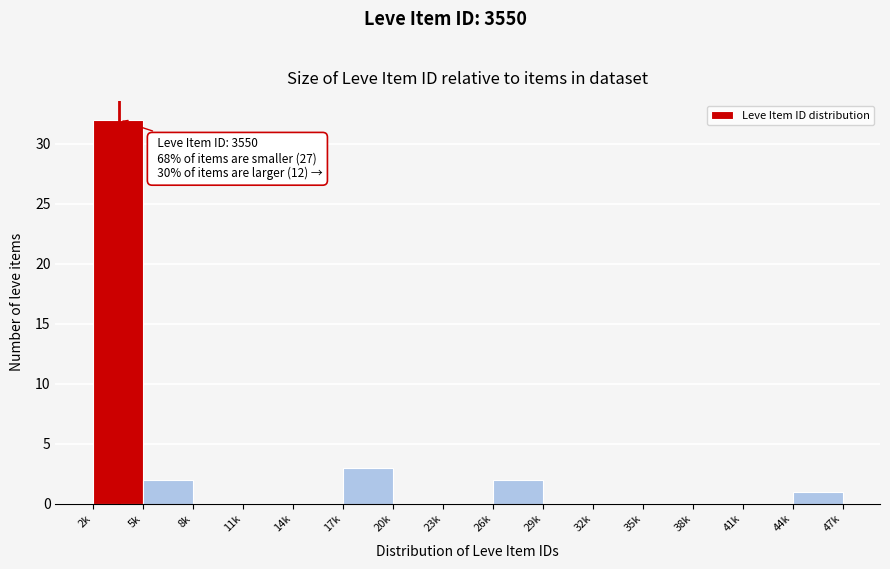

Reading left to right, what are all the values shown in this chart?

2k=32	5k=2	8k=0	11k=0	14k=0	17k=3	20k=0	23k=0	26k=2	29k=0	32k=0	35k=0	38k=0	41k=0	44k=1